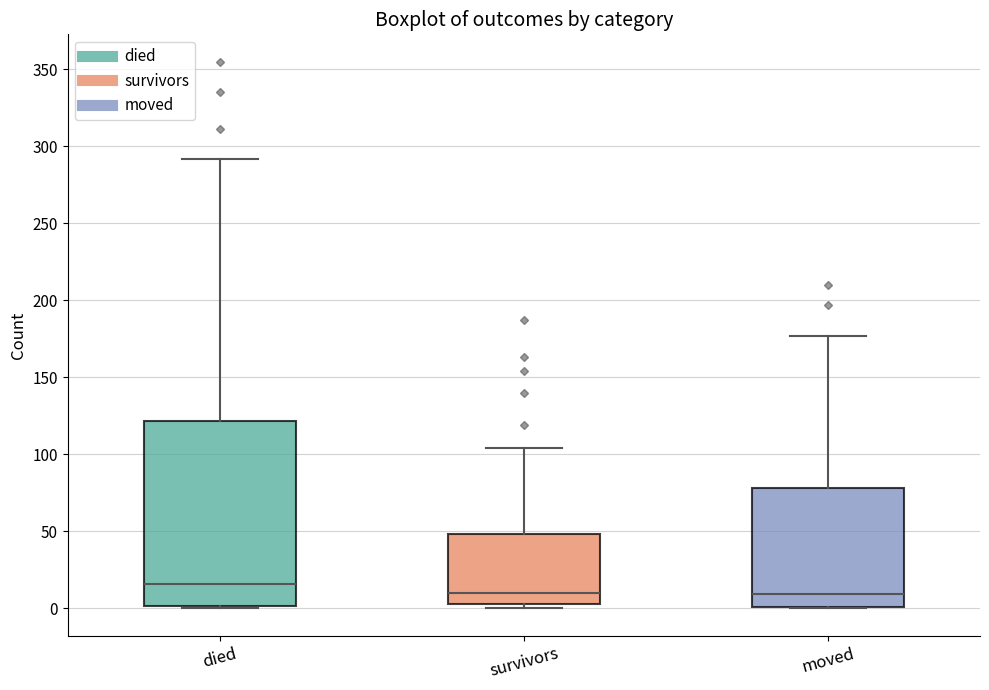

Reading left to right, transcribe this box plot: for each box, give where its median line is, the range the box spans, and where its two whiskers end, as read against the y-axis. The values are not printed on the chart, so give them approximately, as read against the axis.

died: median 15, box 0 to 120, whiskers 0 to 290
survivors: median 10, box 5 to 50, whiskers 0 to 105
moved: median 10, box 0 to 80, whiskers 0 to 175